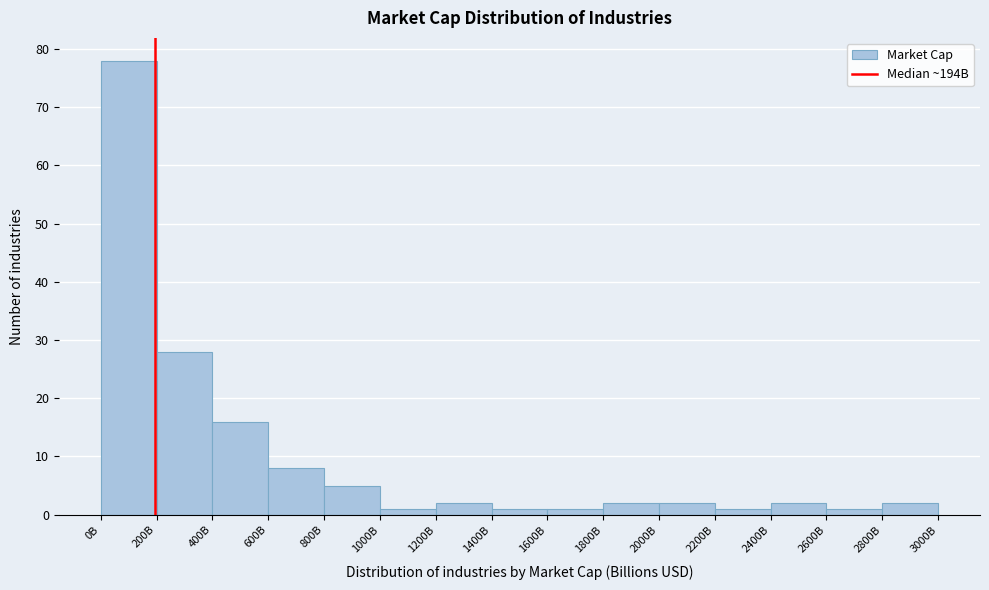

Reading left to right, transcribe all the data shown in this chart.

78	28	16	8	5	1	2	1	1	2	2	1	2	1	2